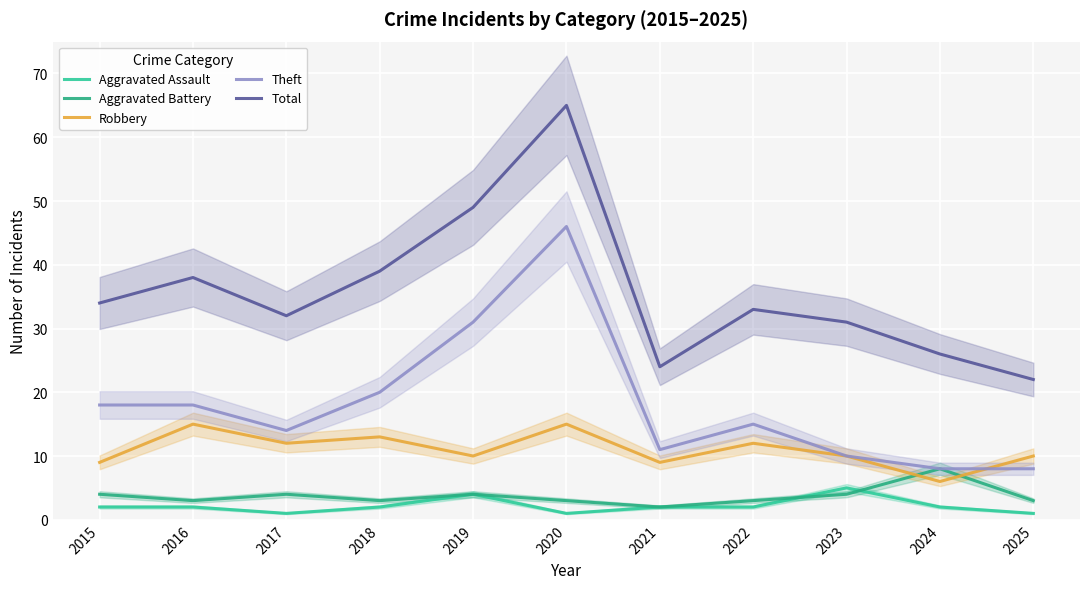

Which has a higher value, 2022 or 2017?

2022